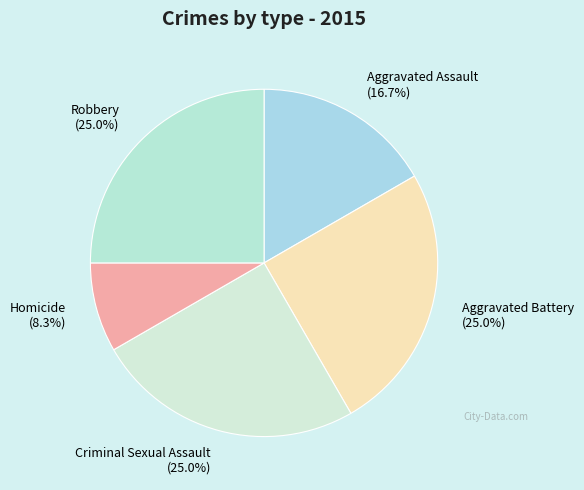

Which slice is the smallest?

Homicide